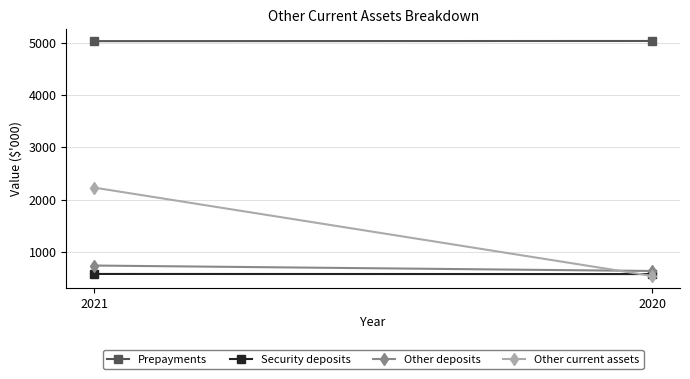

What is the total value across all series at 2021?

8583